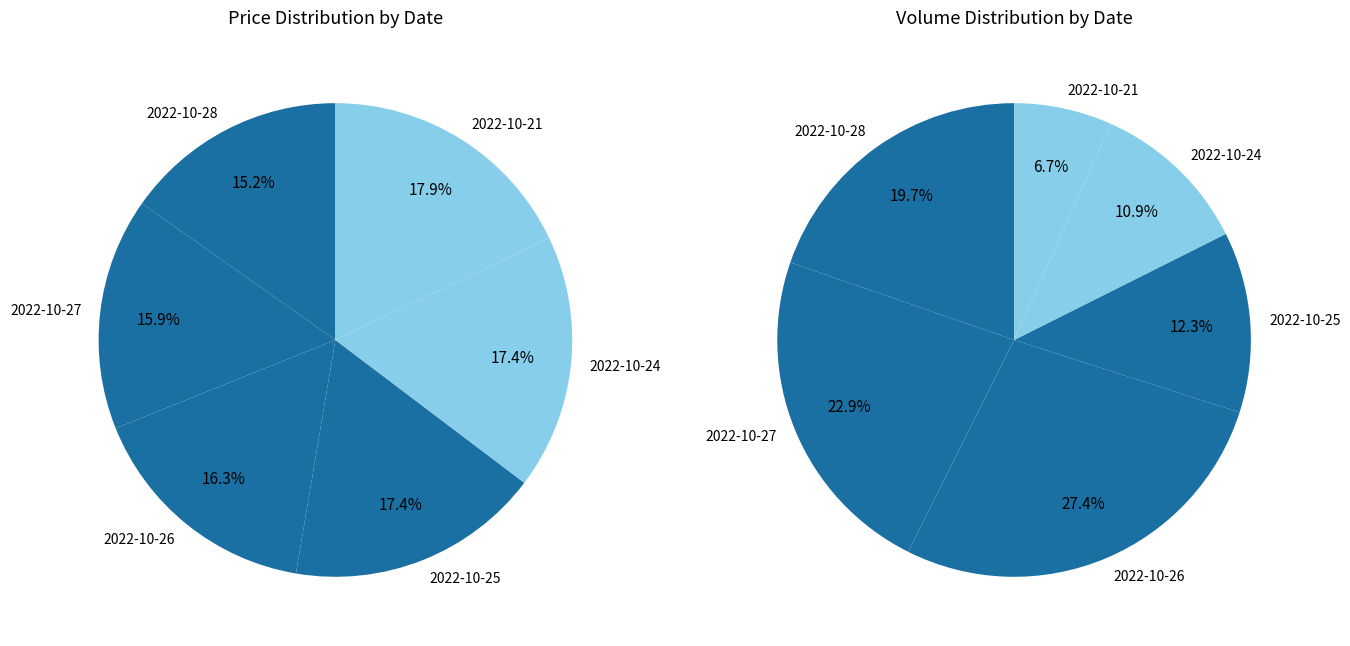

What portion of the pie excludes 2022-10-21?

82.1%